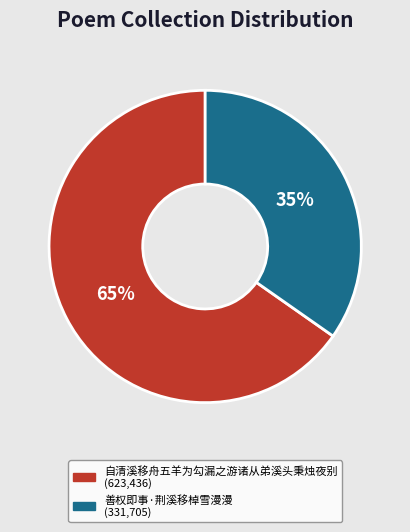

Is there a majority slice in this chart?

Yes